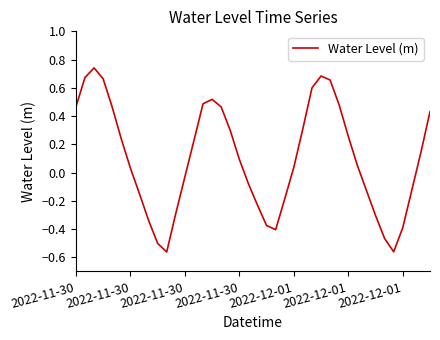

What is the difference between the maximum and minimum values?

1.3